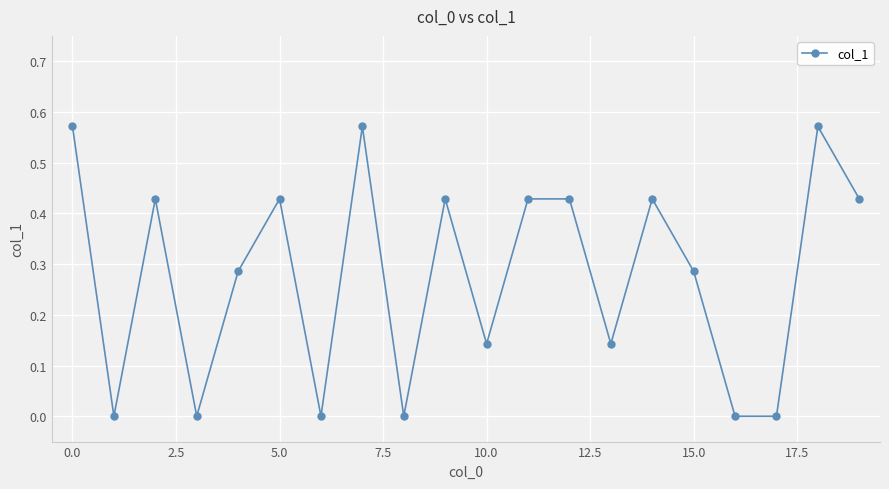

True or false: the data has more than 1 interior local peaks.

True